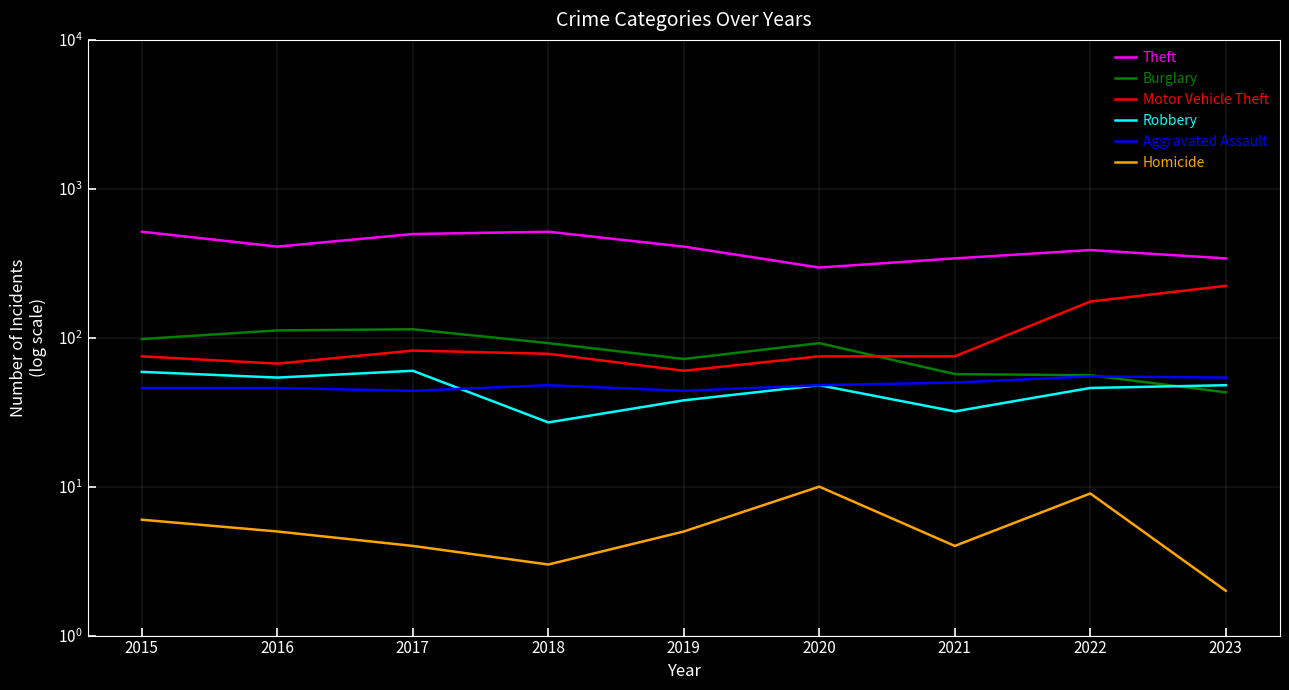

What is the total value across all series at 2020?

569